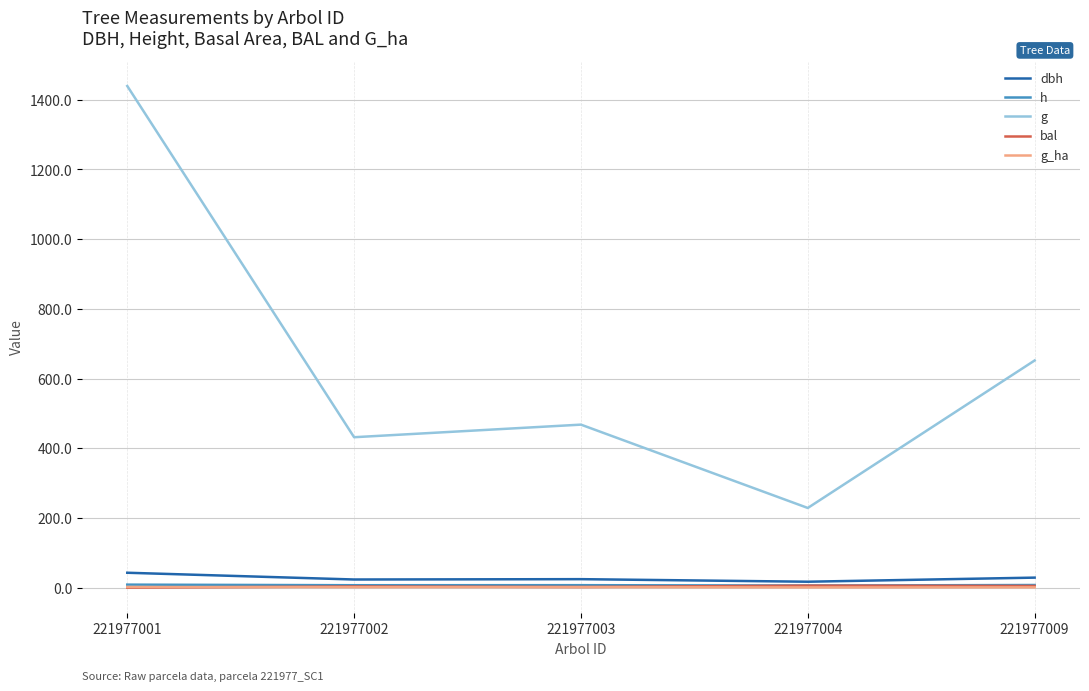

True or false: g and bal cross at least once.

False